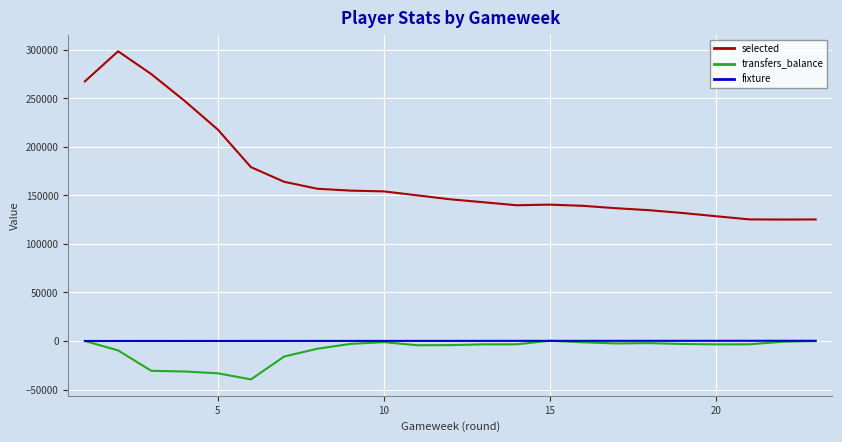

What is the smallest value displayed?

-39556